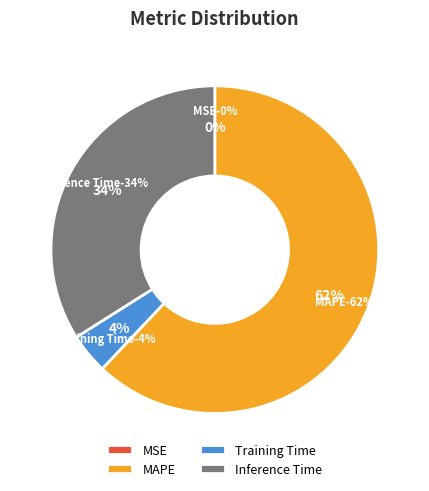

Which category has the smallest portion of the pie?

MSE